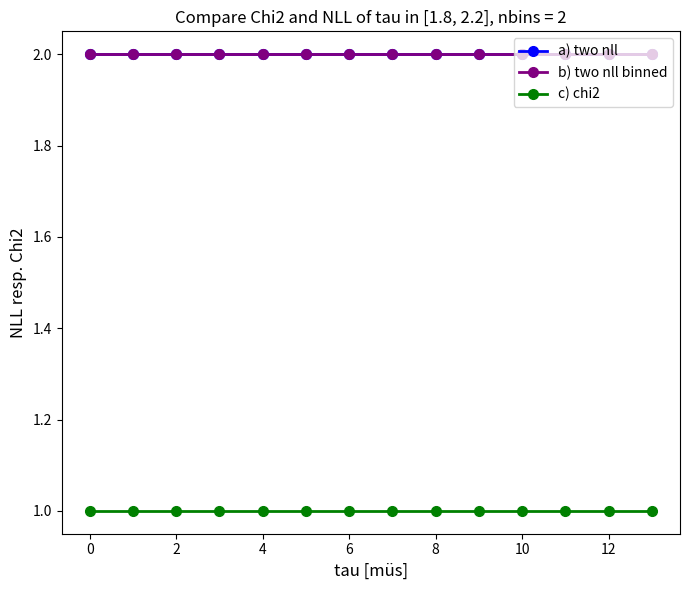

Does the chart have visible grid lines?

No